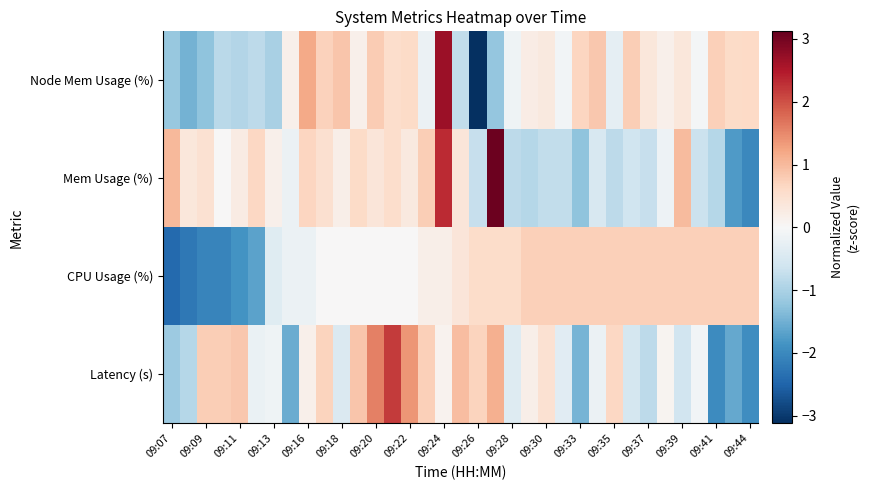

At which category does the chart reach its minimum across all series?

09:26